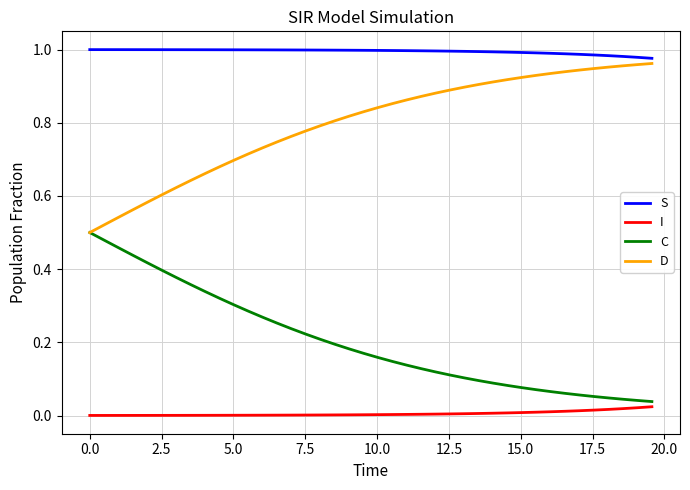

Does the chart display data point markers on the line(s)?

No